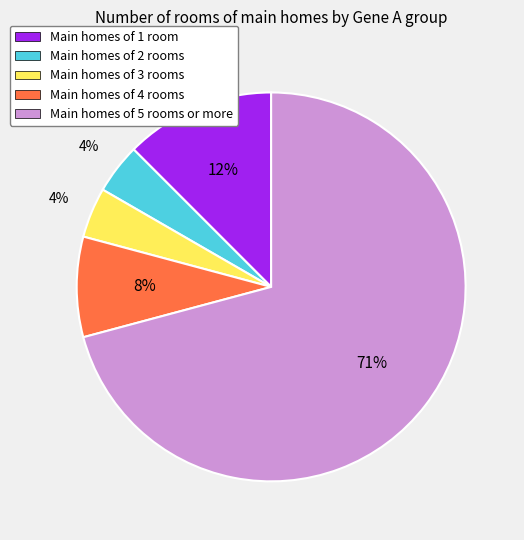

How many segments does this pie chart have?

5